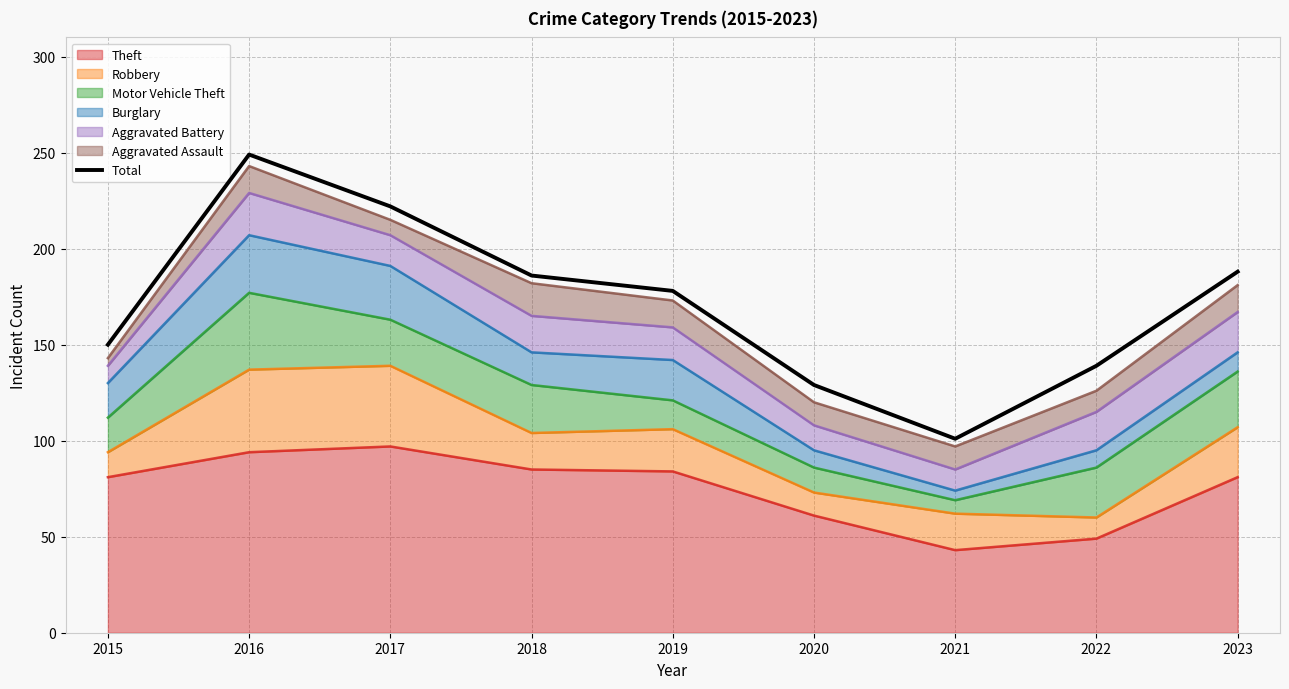

What is the difference between the values at 2023 and 2019?

10